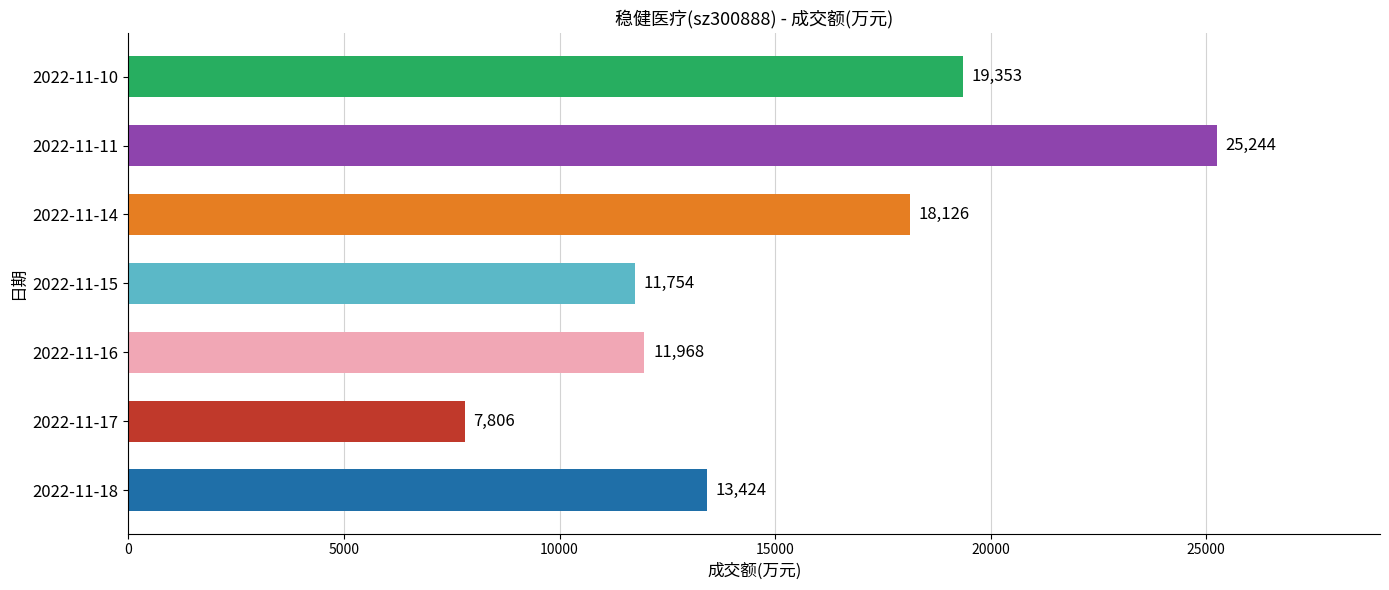

At which label is the value closest to 16525?

2022-11-14